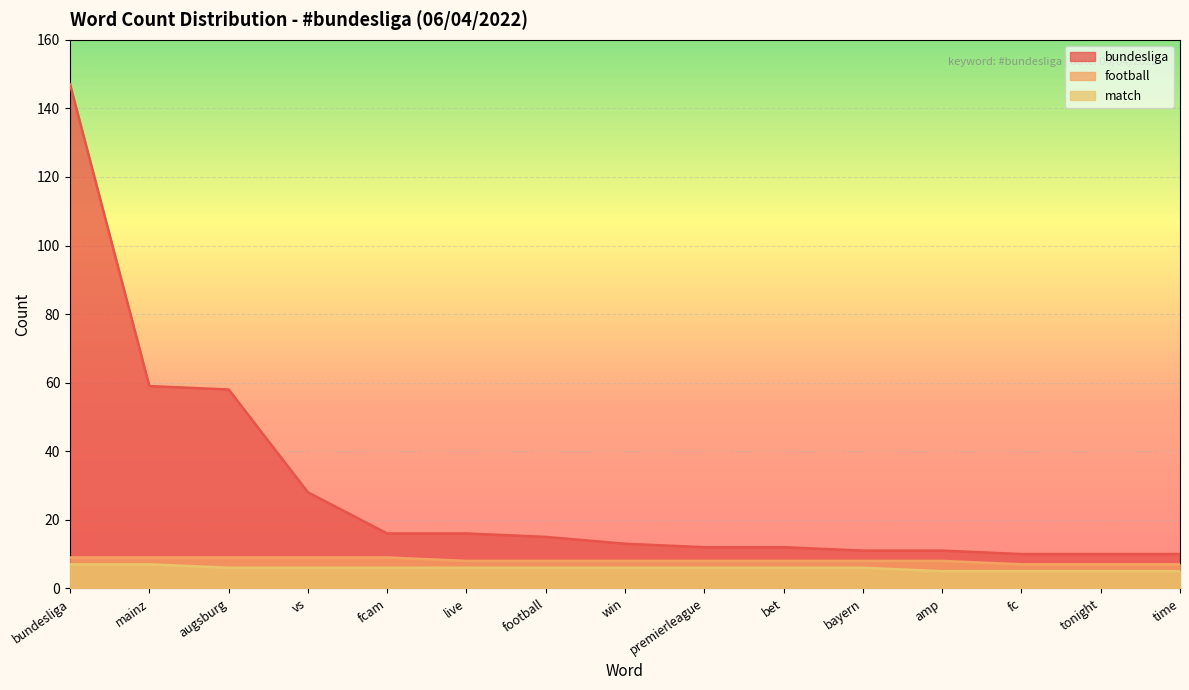

How many lines are shown in the chart?

3